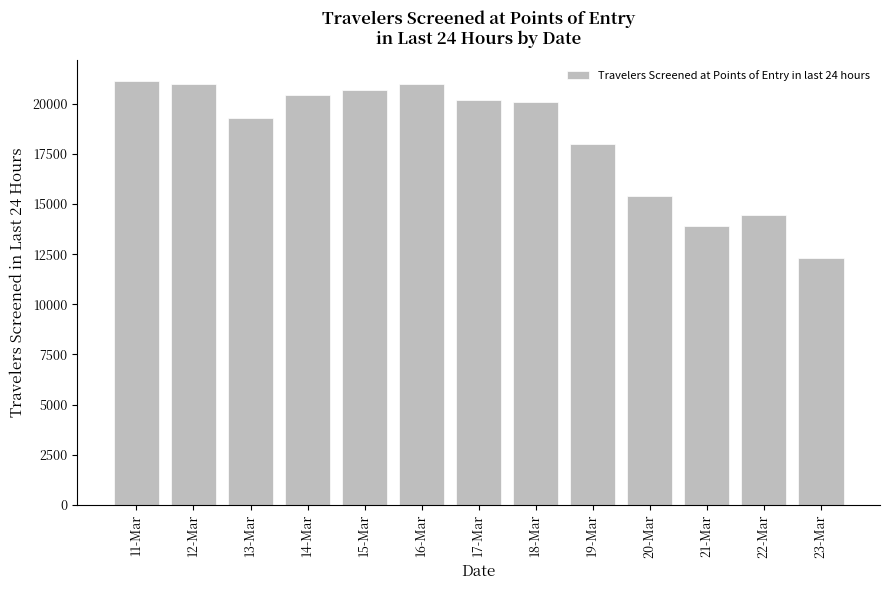

How many categories are shown in the chart?

13